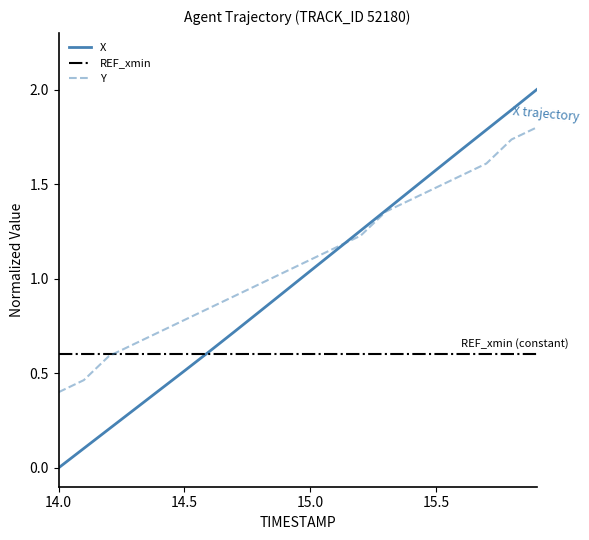

How many lines are shown in the chart?

3